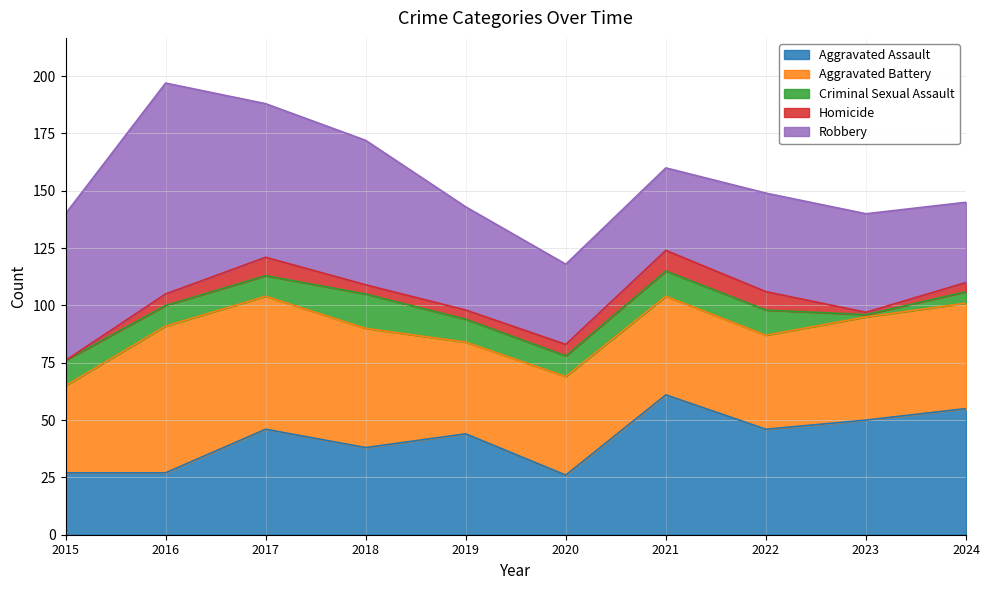

What are all the series names shown in the legend?

Aggravated Assault, Aggravated Battery, Criminal Sexual Assault, Homicide, Robbery